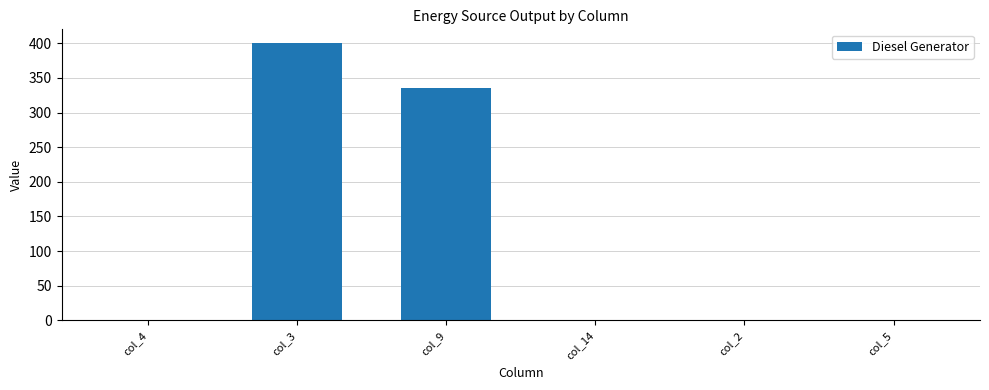

The value at col_5 is -131. True or false?

False